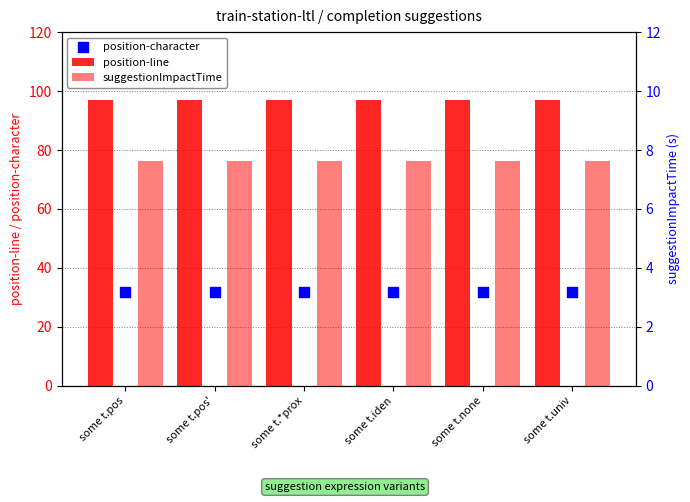

Is the value of position-line at some t.*prox greater than the value of position-character at some t.*prox?

Yes